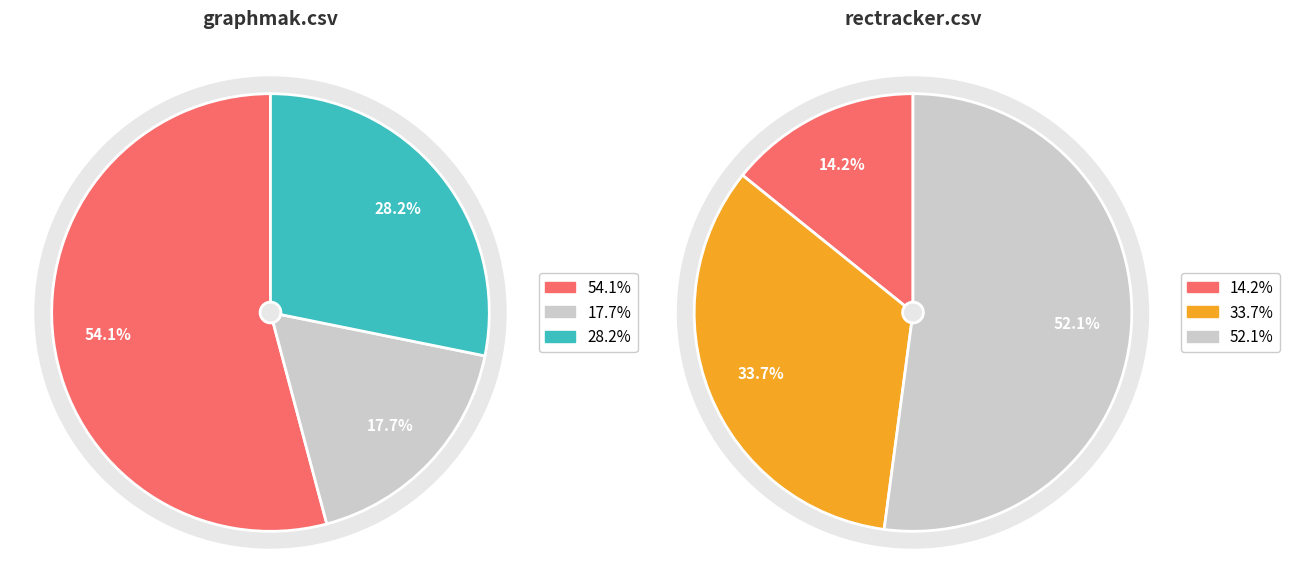

Does rectracker.csv account for over 50% of the chart?

No